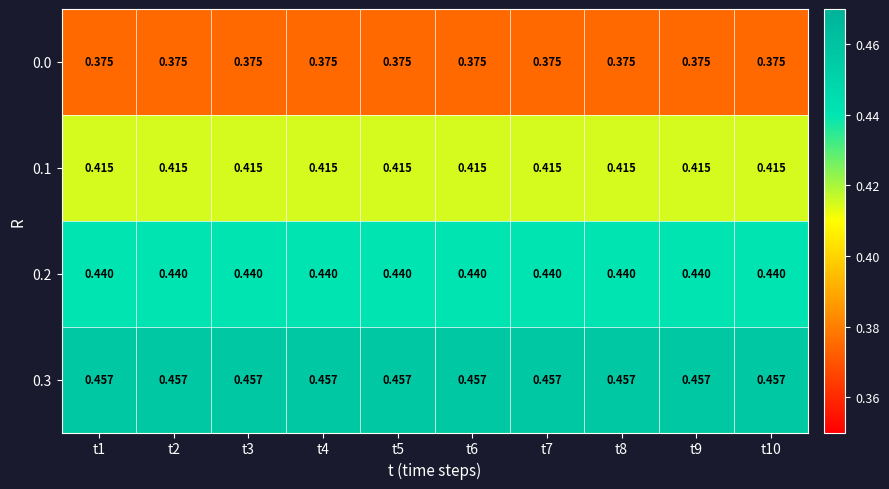

Is the value of 0.0 at t8 greater than the value of 0.1 at t6?

No